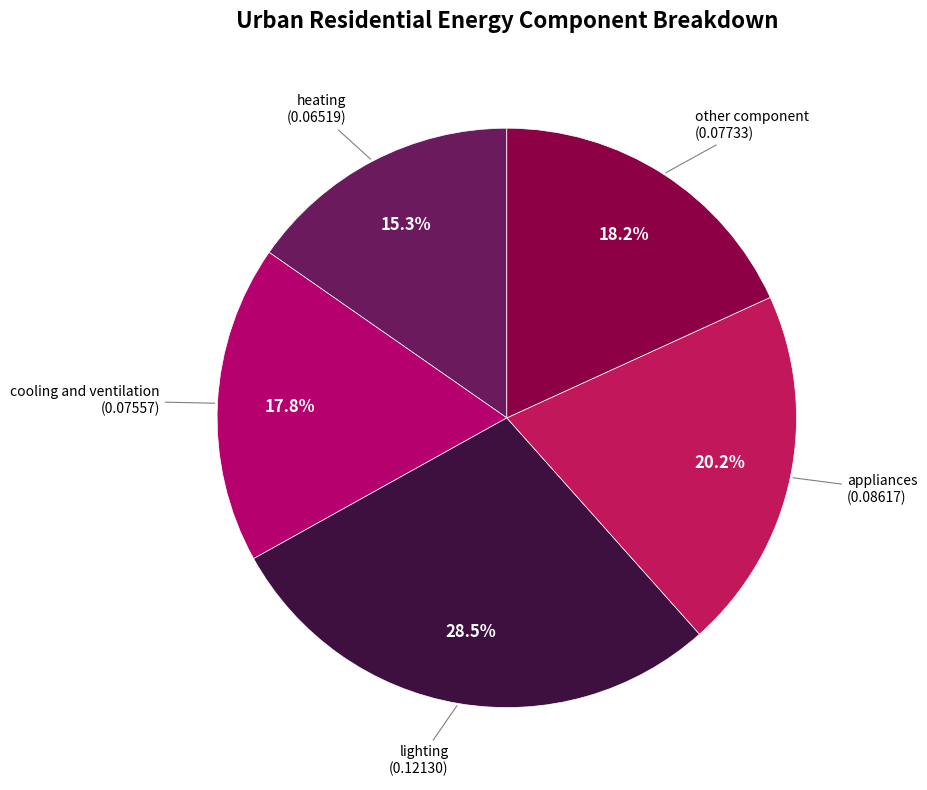

How many segments does this pie chart have?

5